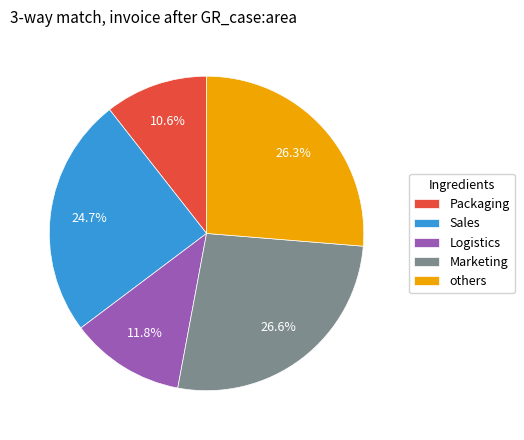

Is the sum of Logistics and others greater than half?

No